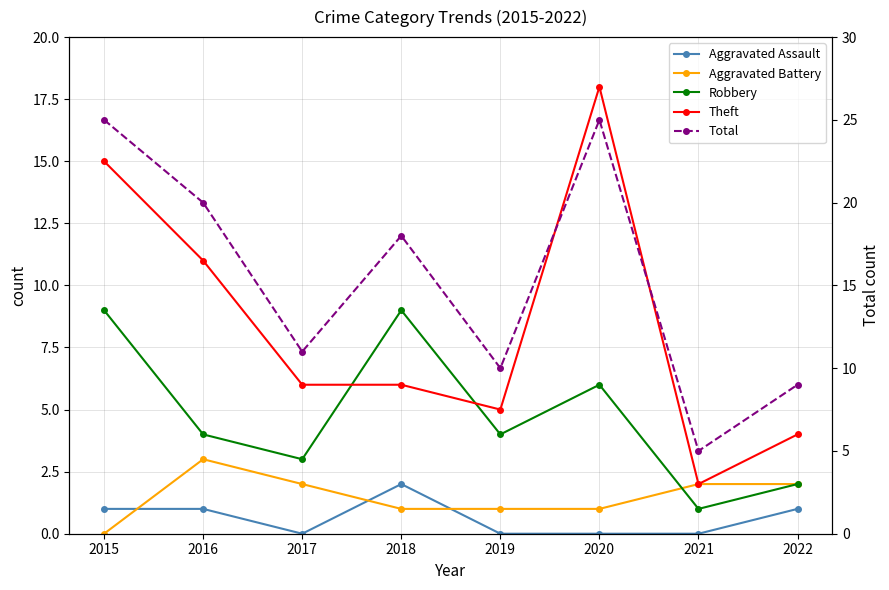

Rank the series by their maximum value, from lowest to highest.

Aggravated Assault, Aggravated Battery, Robbery, Theft, Total